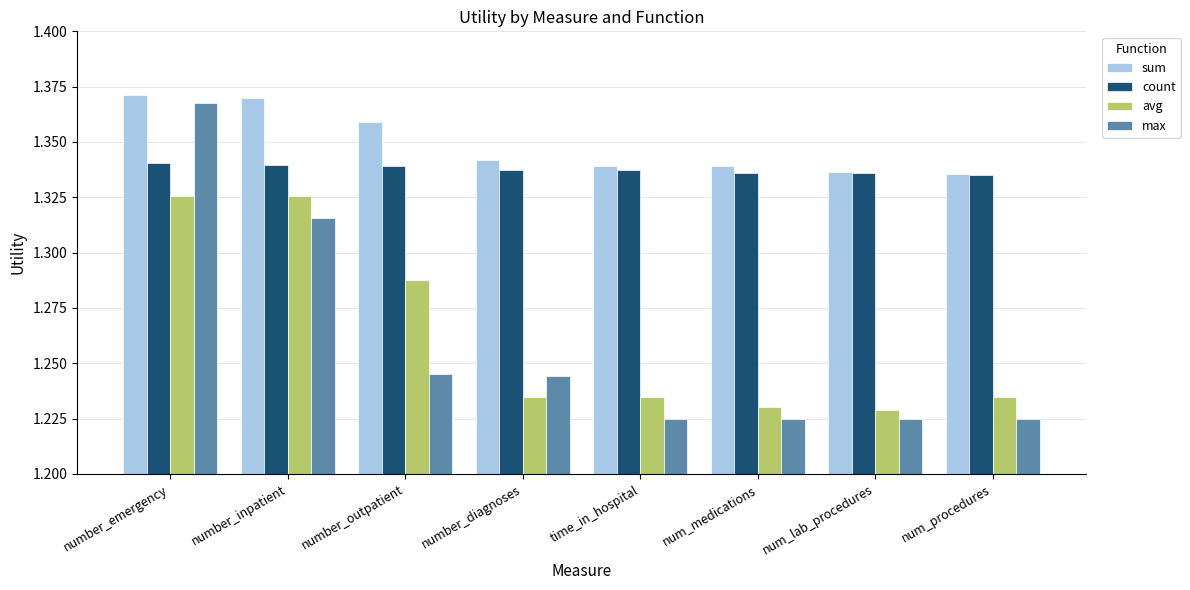

Count the max values in the range 1 to 2.

8